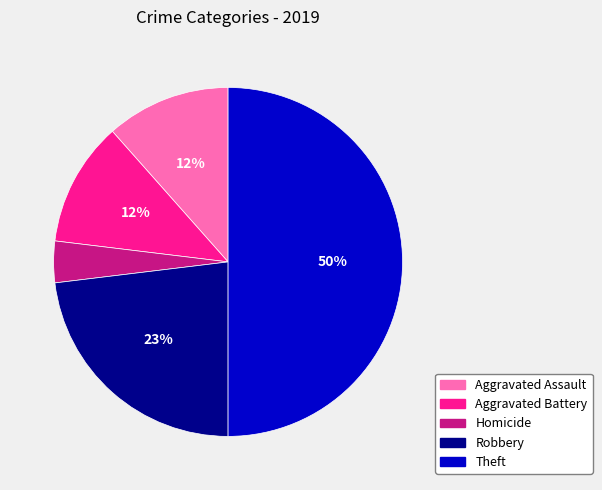

Which has a higher value, Robbery or Homicide?

Robbery